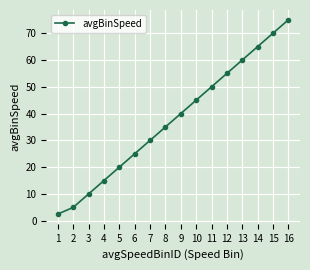

Is it true that the value at 10 is 69.3?

False